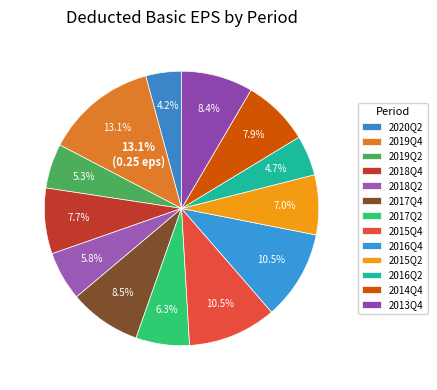

To the nearest percent, what portion does 2016Q4 represent?

11%